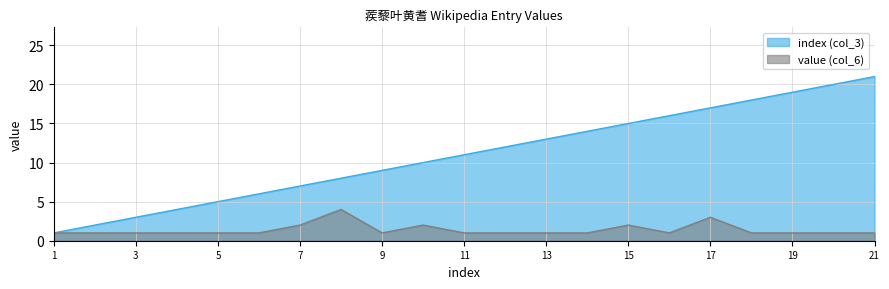

What is the greatest value displayed?

21